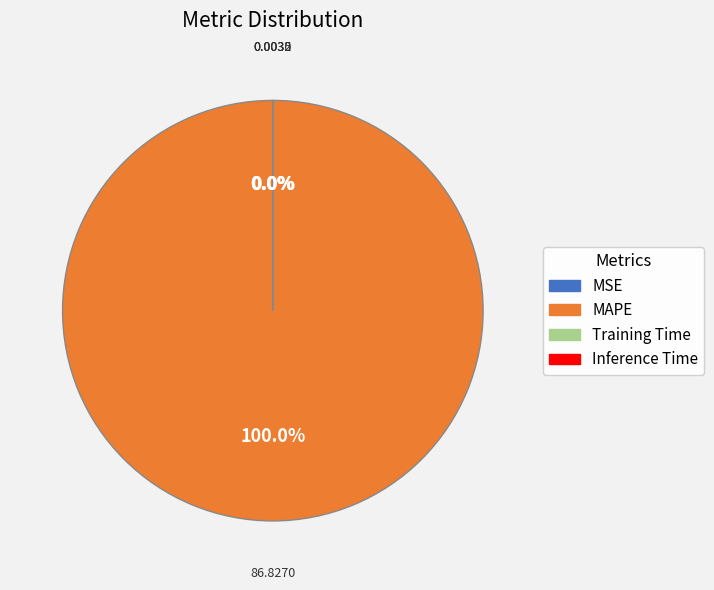

What is the majority slice?

MAPE